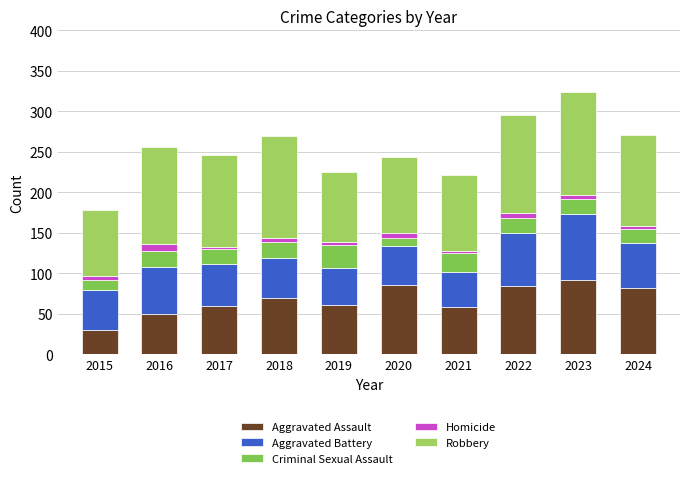

List the series in order of their peak value, lowest first.

Homicide, Criminal Sexual Assault, Aggravated Battery, Aggravated Assault, Robbery